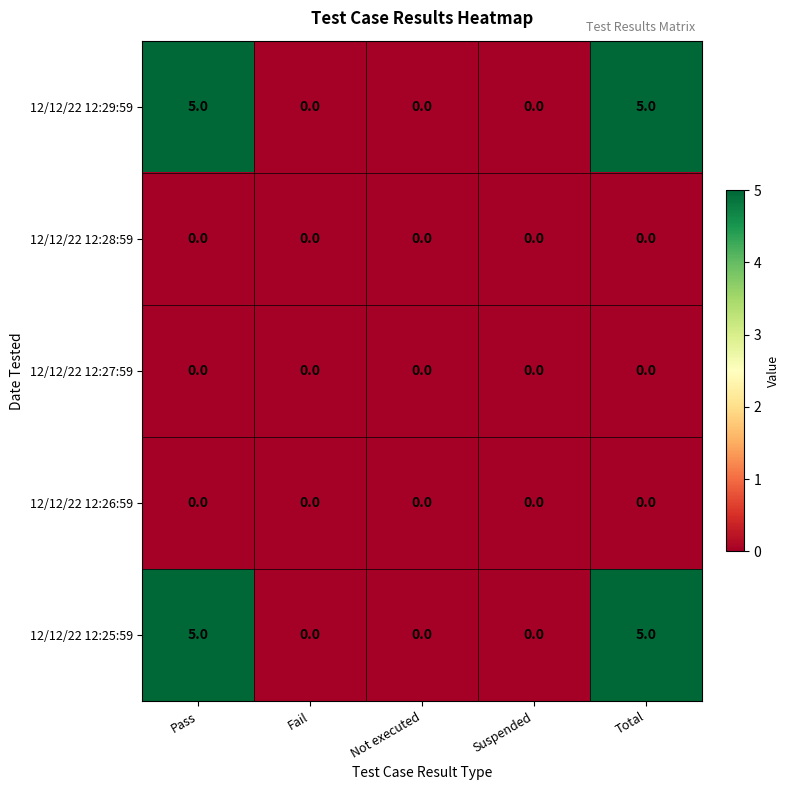

The 12/12/22 12:29:59 series shows 0 at Suspended. True or false?

True